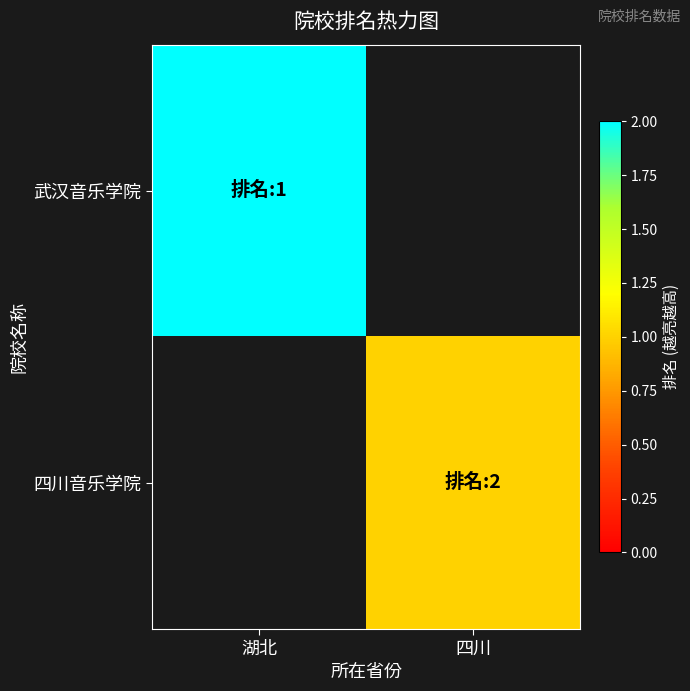

Where is 武汉音乐学院 nearest to the value 2?

湖北